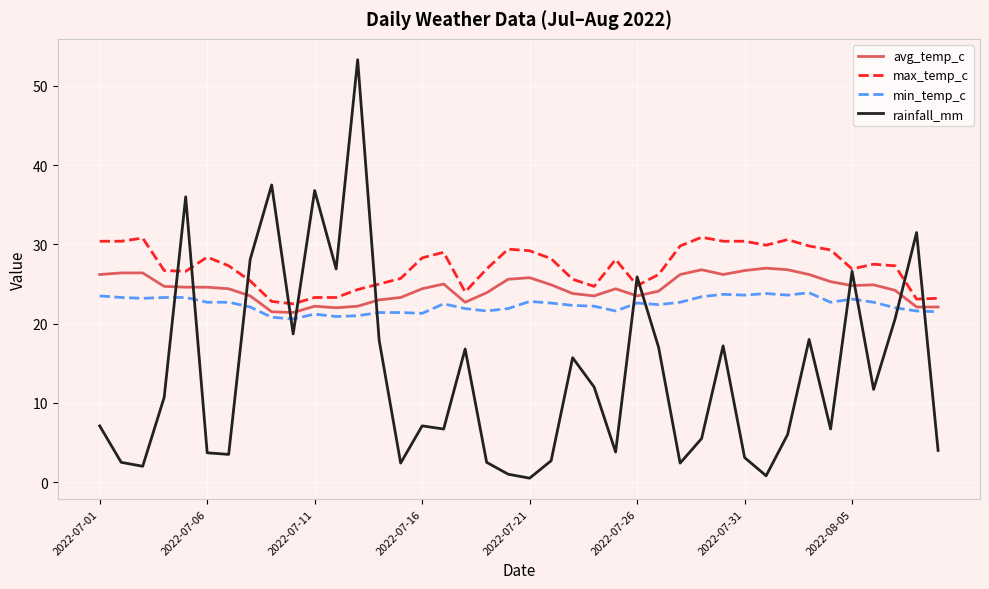

Does the chart have visible grid lines?

Yes